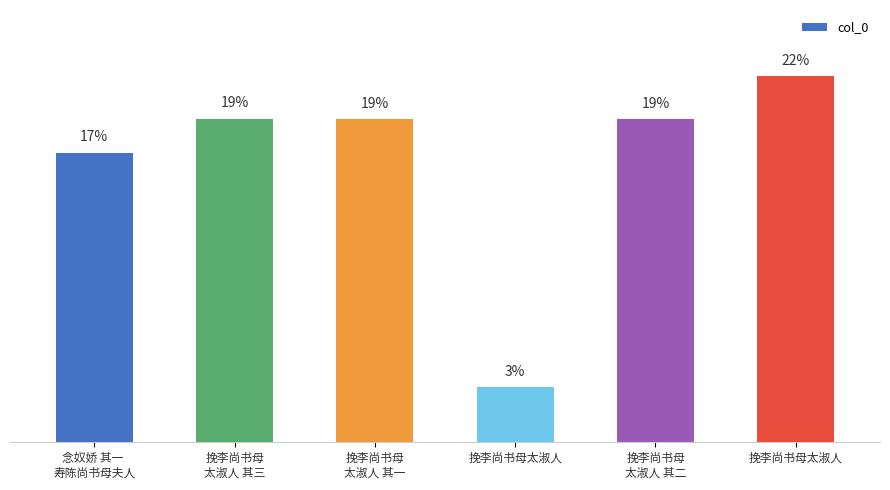

What is the label of the 5th bar from the left?

挽李尚书母
太淑人 其二